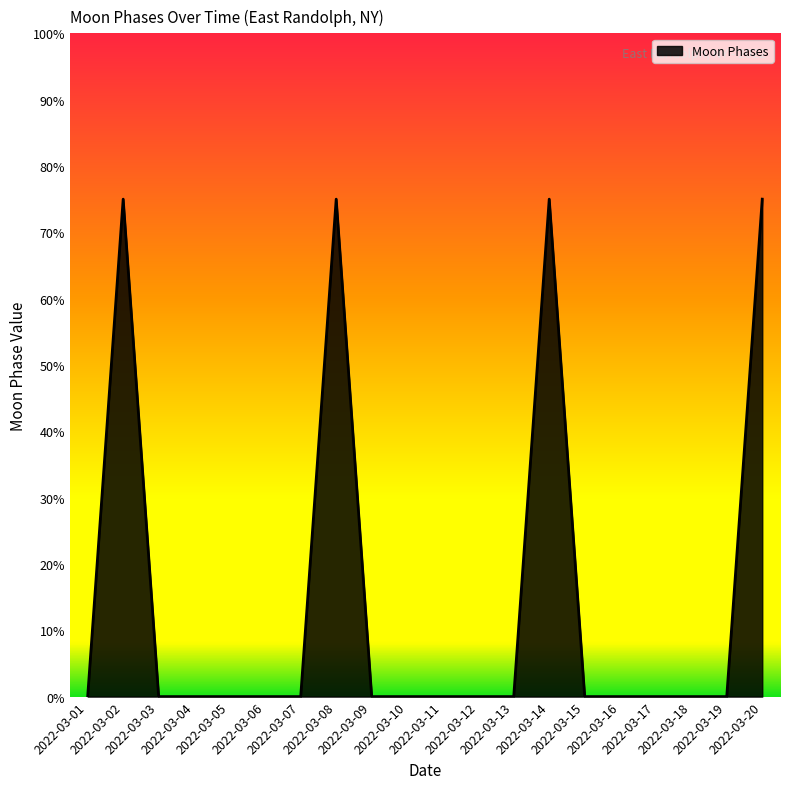

What is the greatest value displayed?

75